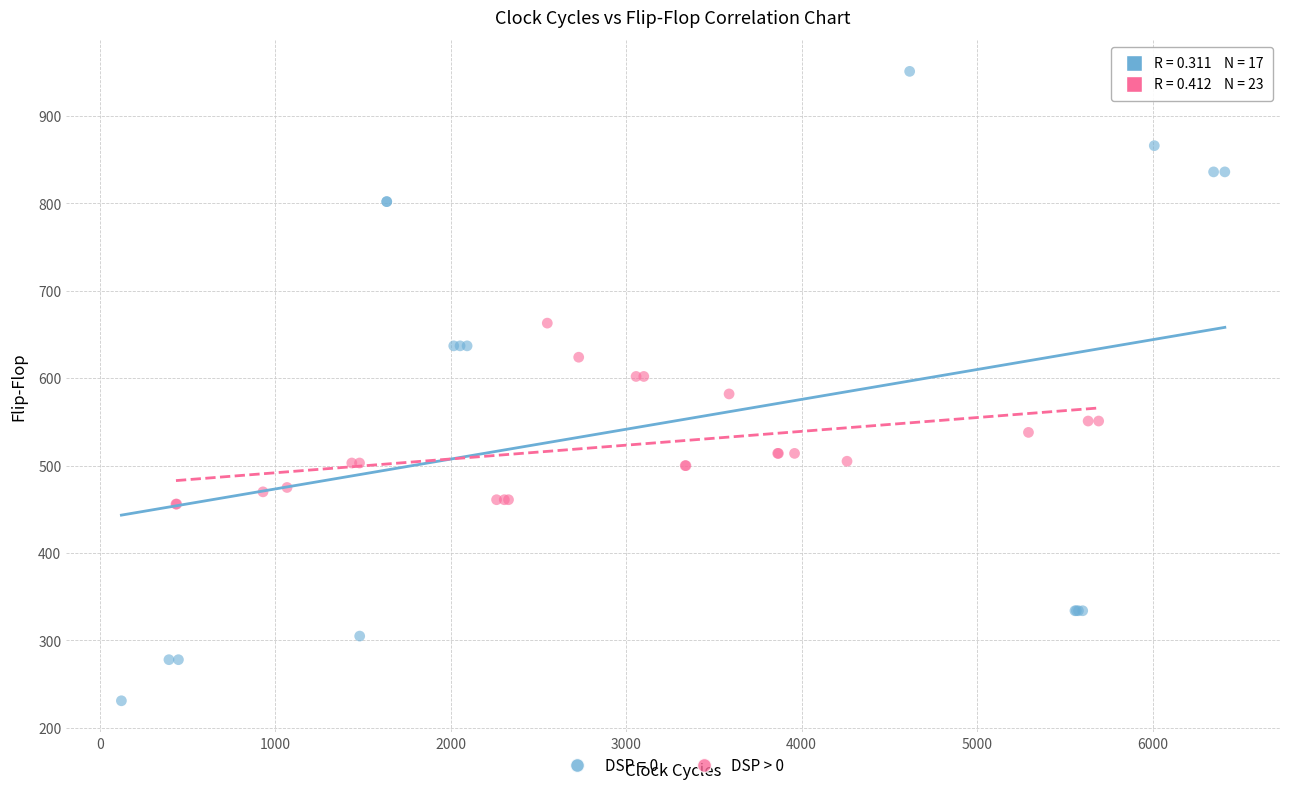

Which series has the largest Y range (max minus min)?

DSP = 0